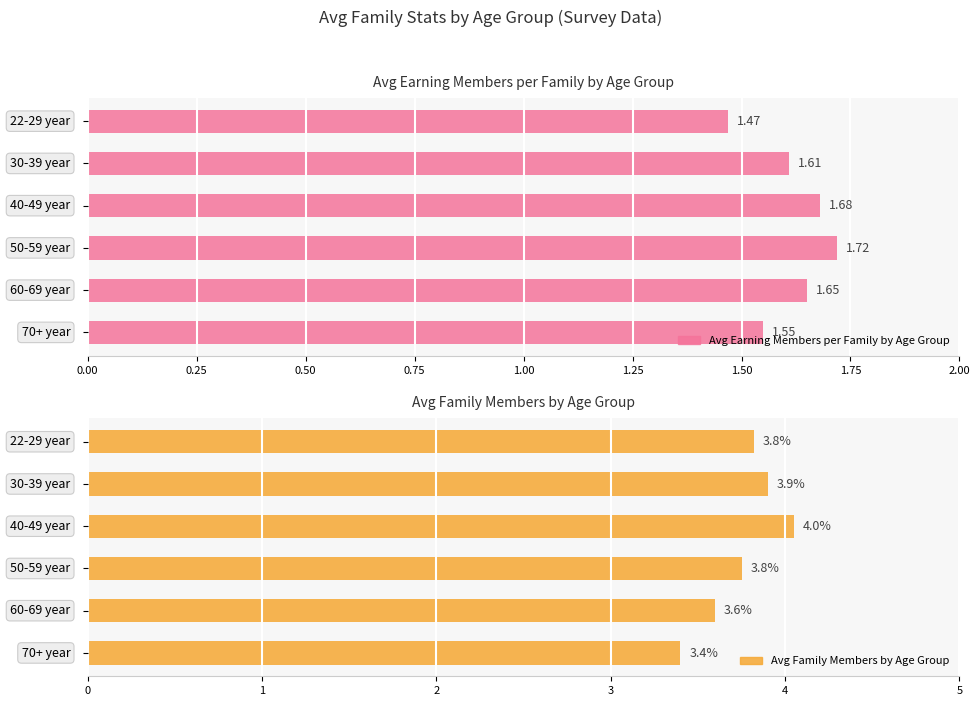

Reading left to right, transcribe all the data shown in this chart.

Avg Earning Members per Family by Age Group: 1.5	1.6	1.7	1.7	1.6	1.6
Avg Family Members by Age Group: 3.8	3.9	4.0	3.8	3.6	3.4